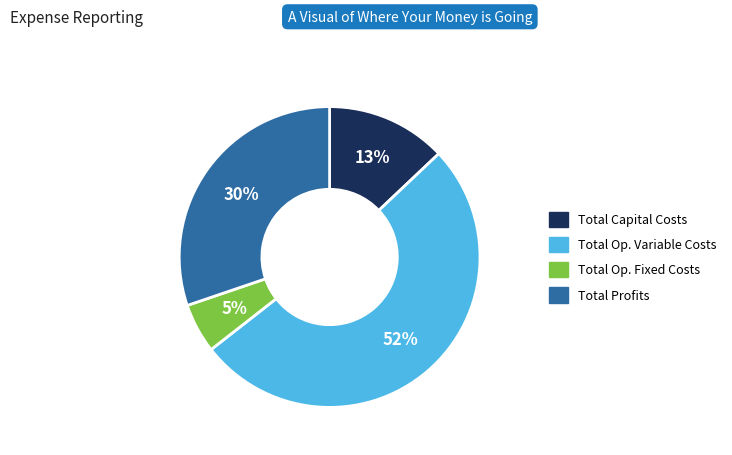

To the nearest percent, what is the average slice percentage?

25%